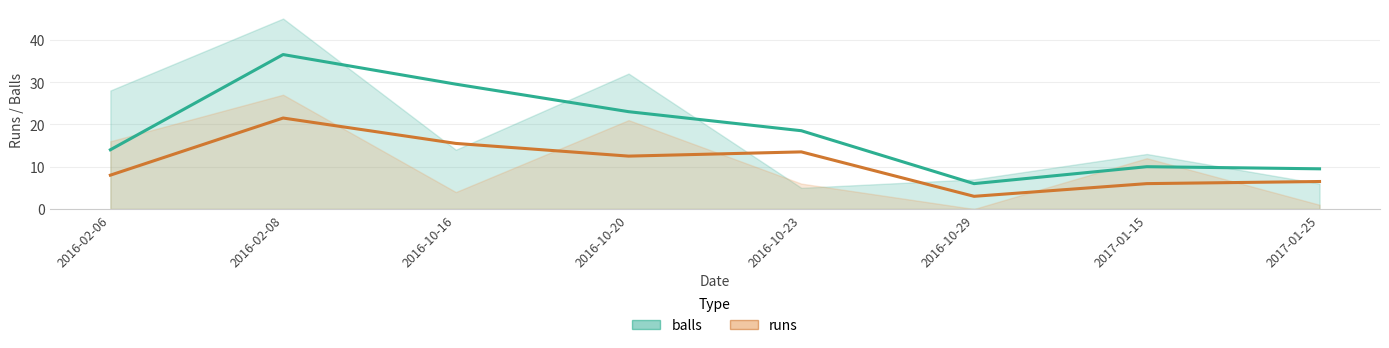

How many distinct data groups are displayed?

2